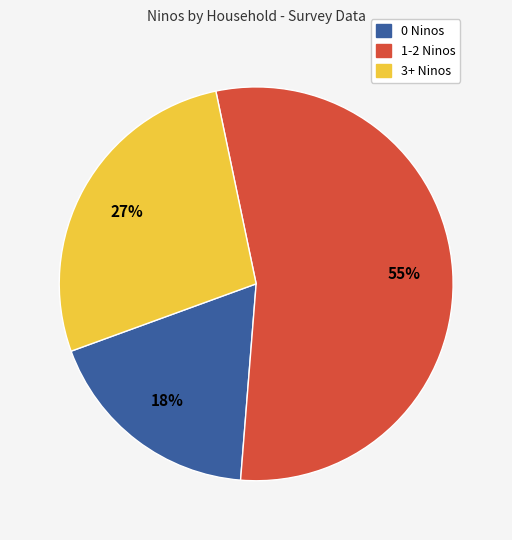

Is there any slice that represents more than half of the pie?

Yes